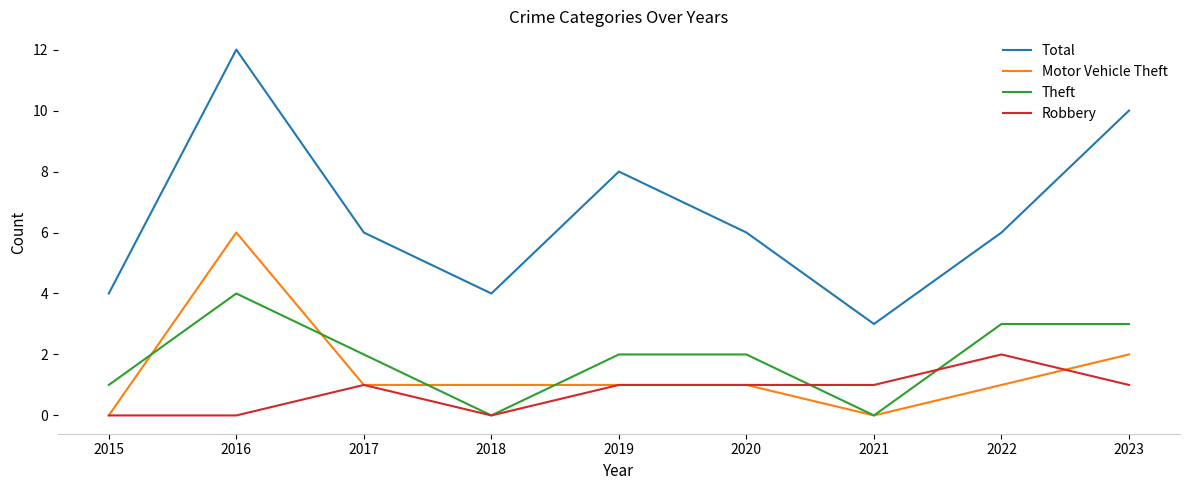

Reading left to right, list all the values displayed in this chart.

Total: 4	12	6	4	8	6	3	6	10
Motor Vehicle Theft: 0	6	1	1	1	1	0	1	2
Theft: 1	4	2	0	2	2	0	3	3
Robbery: 0	0	1	0	1	1	1	2	1